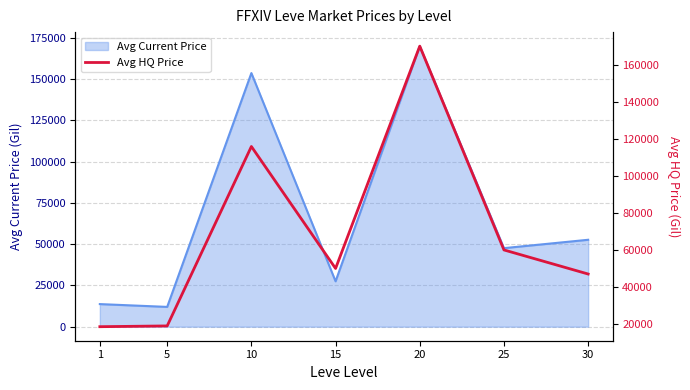

Is the value of Avg HQ Price at 15 greater than the value of Avg Current Price line at 1?

Yes